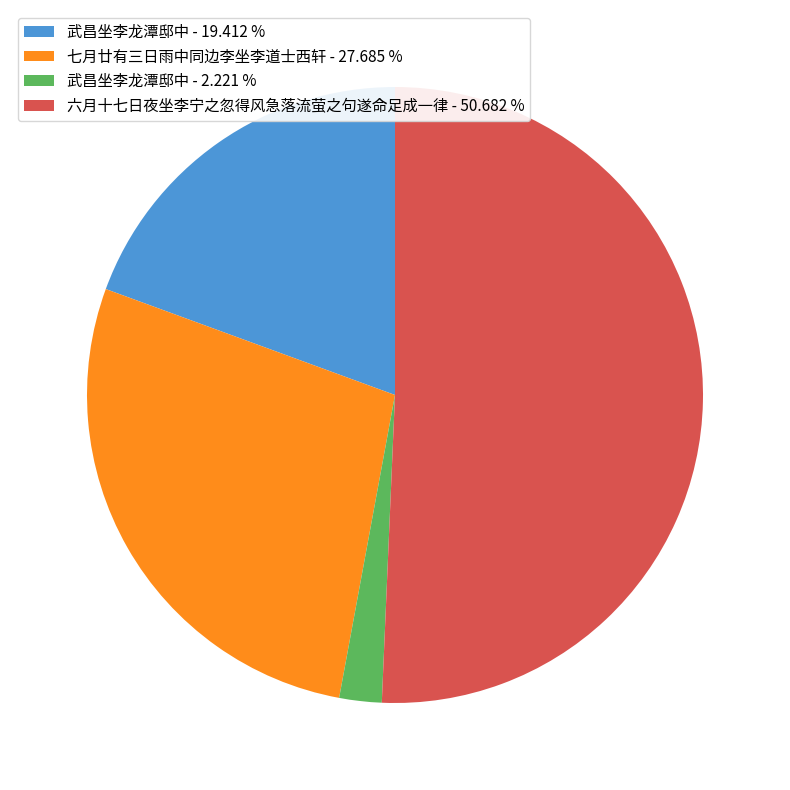

Do 六月十七日夜坐李宁之忽得风急落流萤之句遂命足成一律 - 50.682 % and 武昌坐李龙潭邸中 - 19.412 % together represent more than half of the pie?

Yes